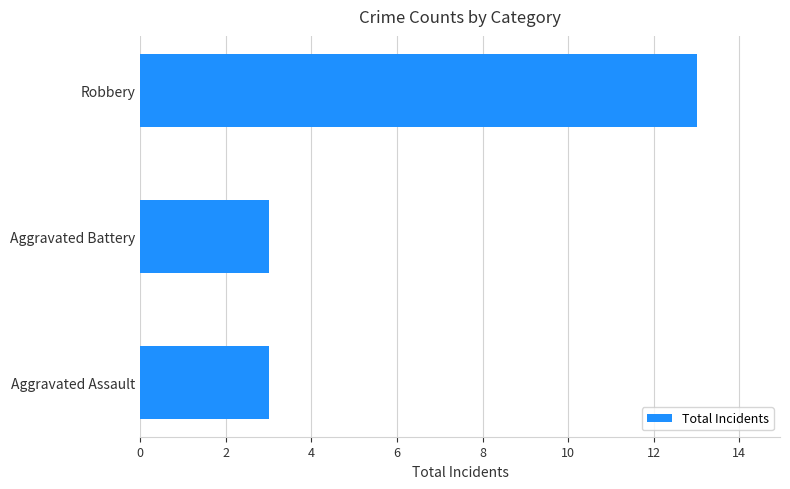

What is the difference between the maximum and minimum values?

10